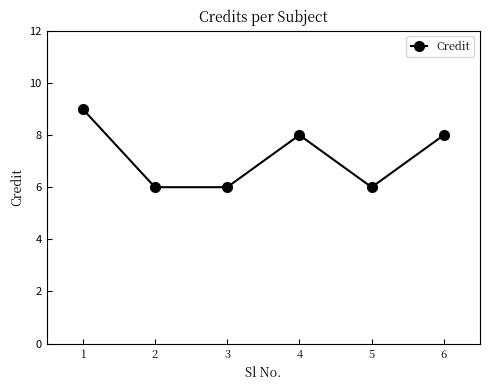

Does the chart have visible grid lines?

No